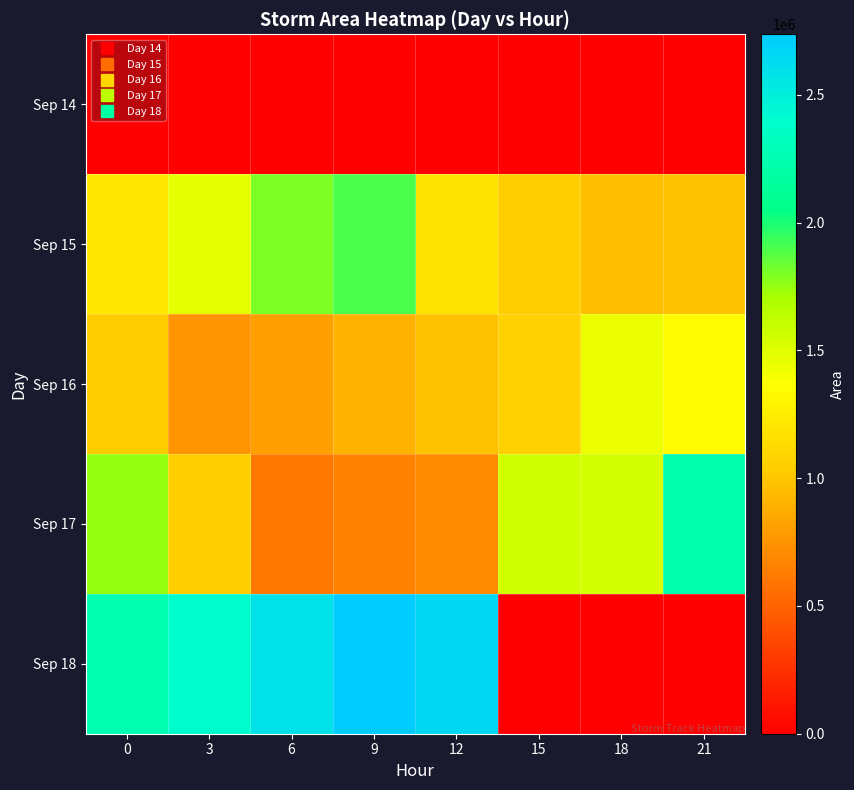

What is the greatest value displayed?

2737500